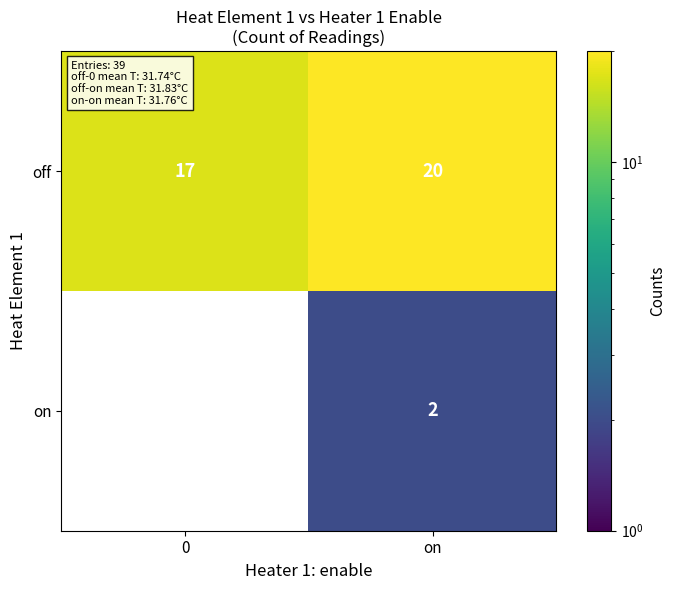

The row_0 series shows 20.0 at on. True or false?

True